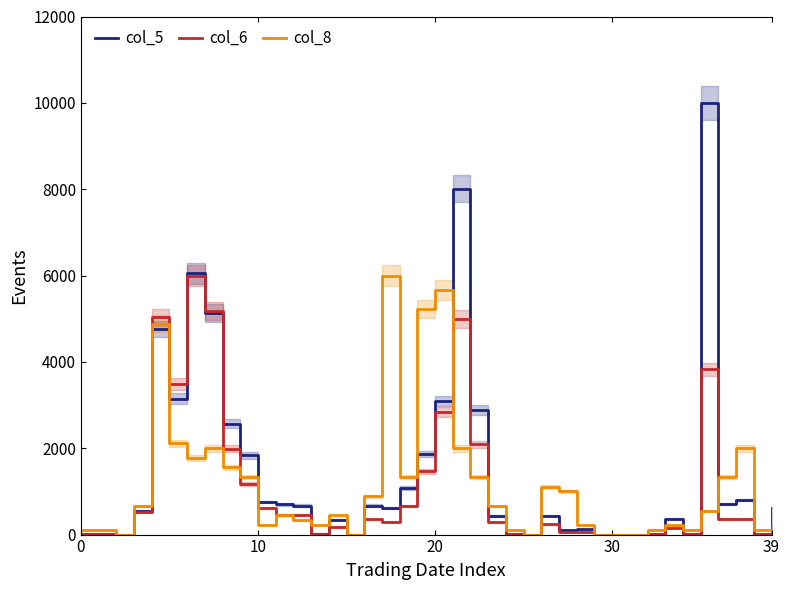

What is the greatest value displayed?

10000.0